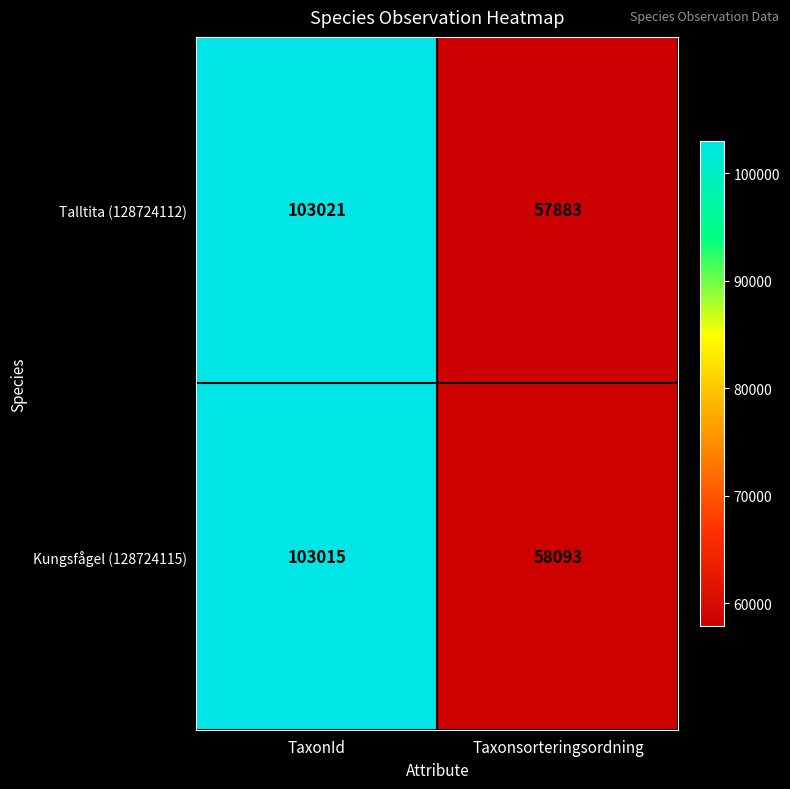

Which series has the largest range (max minus min)?

Talltita (128724112)